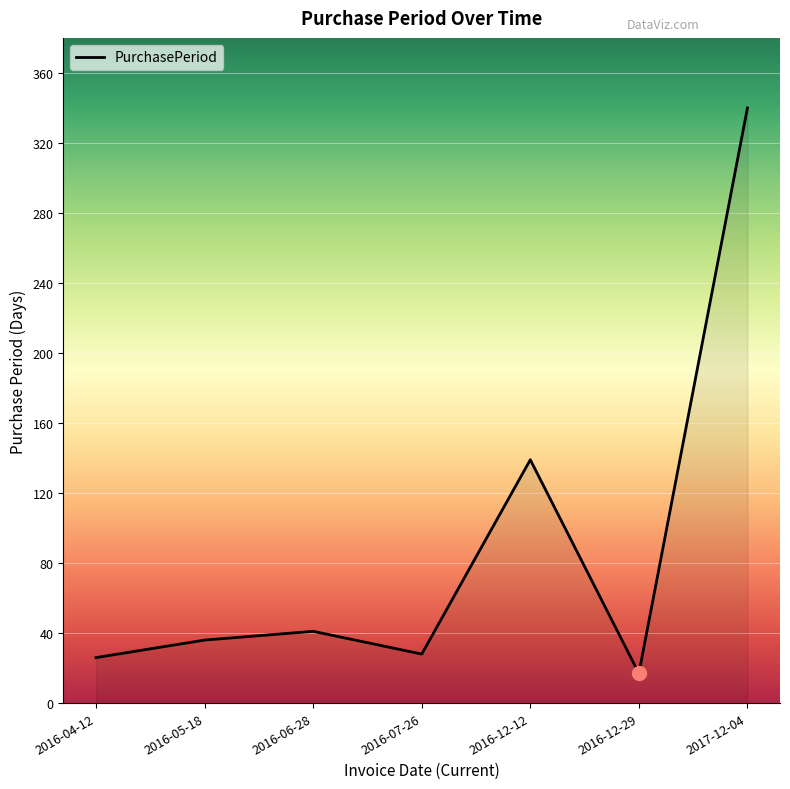

What is the difference between the maximum and minimum values?

323